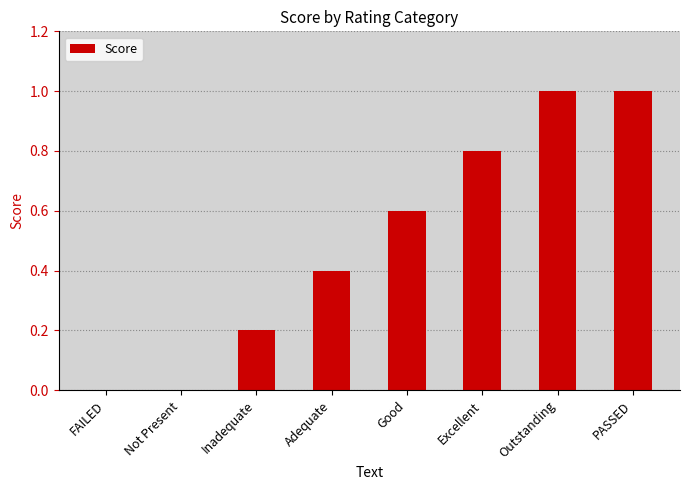

Reading right to left, list all the values displayed in this chart.

PASSED=1.0	Outstanding=1.0	Excellent=0.8	Good=0.6	Adequate=0.4	Inadequate=0.2	Not Present=0.0	FAILED=0.0